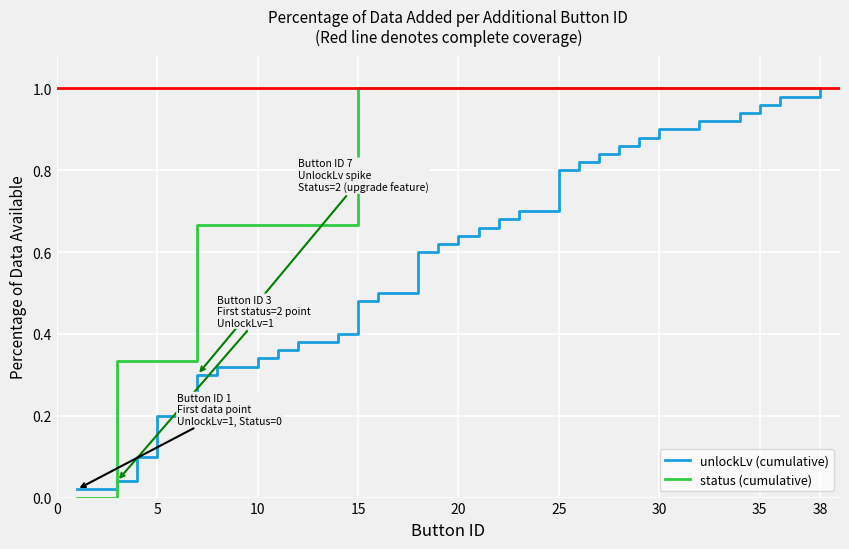

Which series has the largest total across all categories?

status (cumulative)